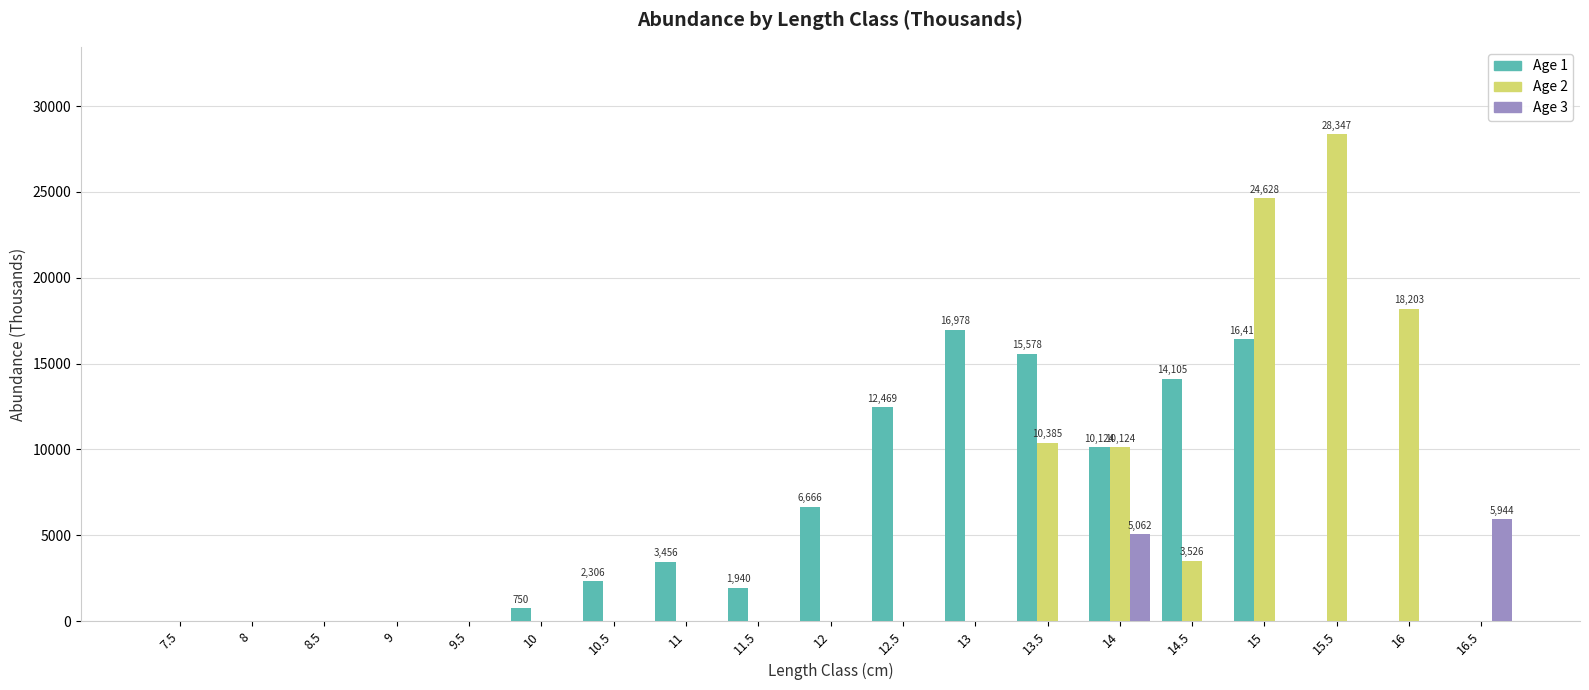

What is the highest value of the Age 2 series?

28347.0